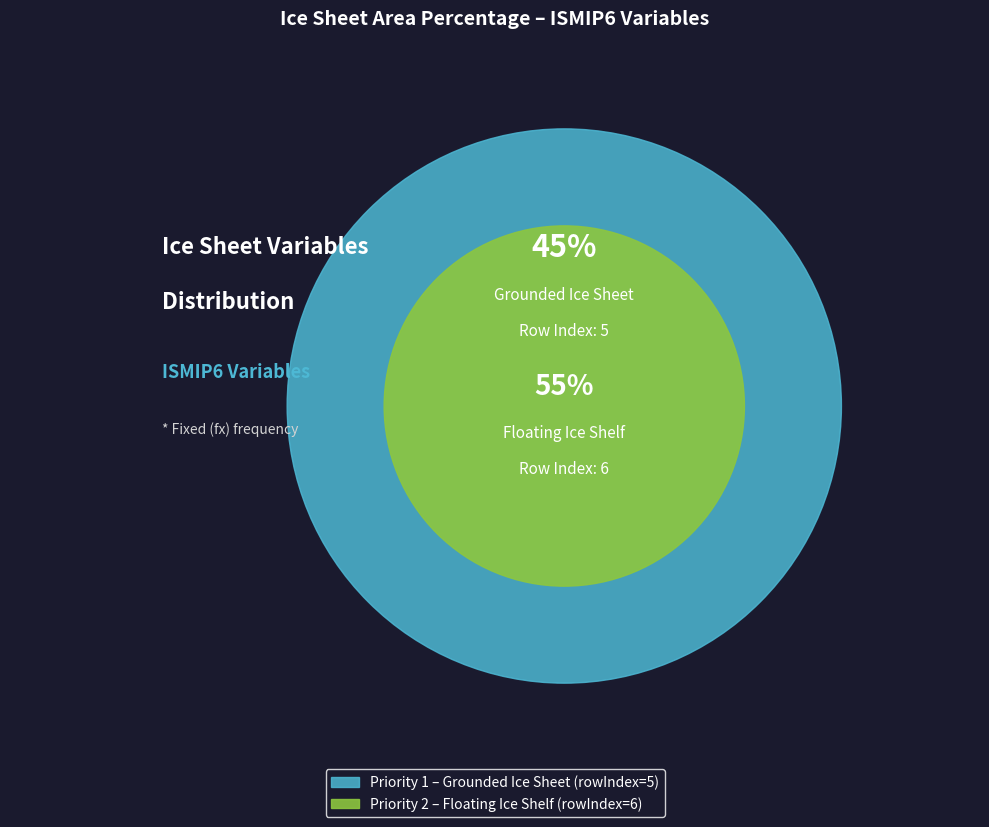

Is there any slice that represents more than half of the pie?

Yes